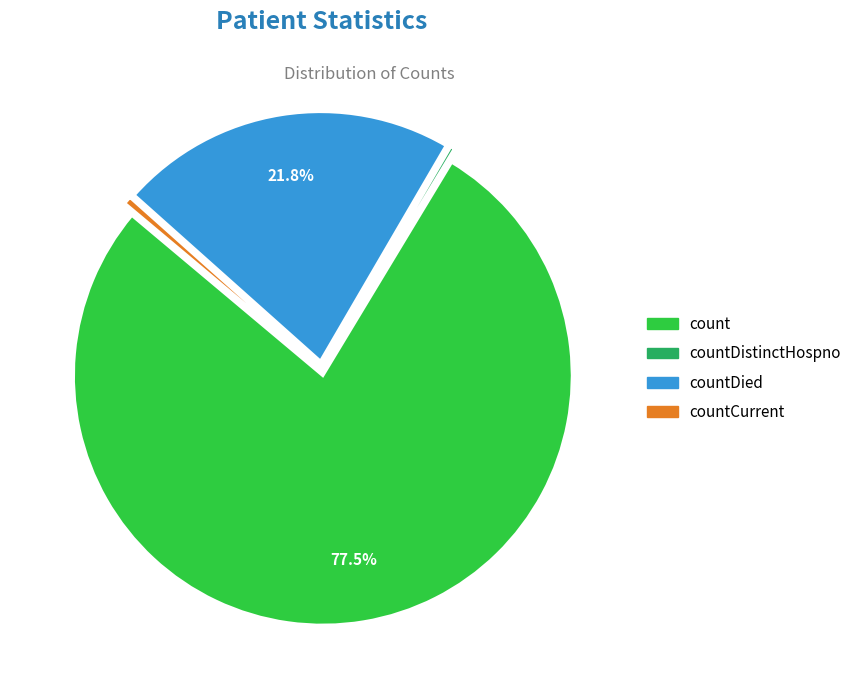

Does any single category account for the majority?

Yes